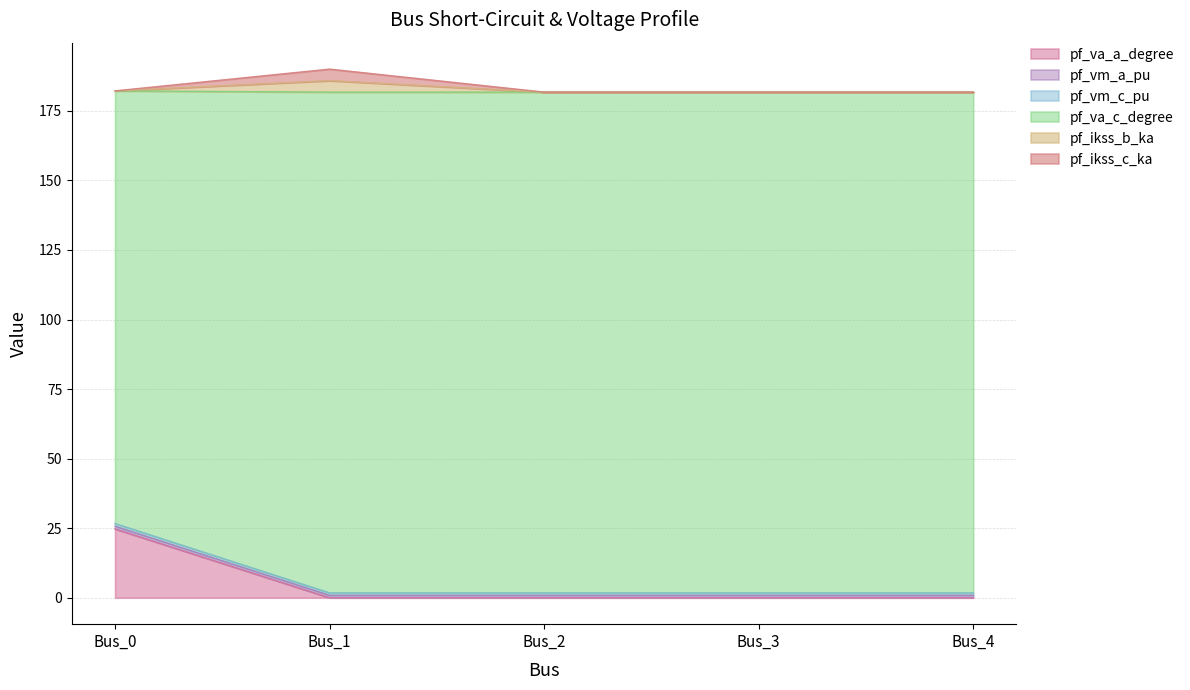

At which category does pf_ikss_c_ka reach its first local peak?

Bus_1